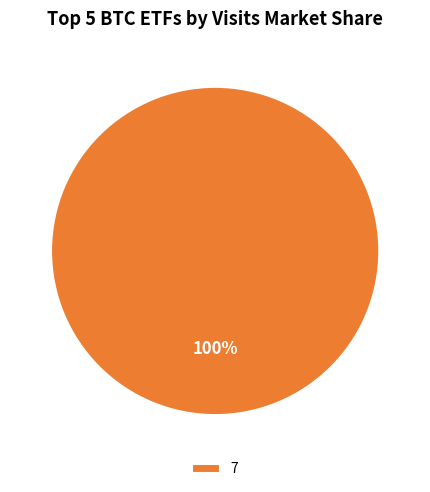

Is it true that 7 is 100% of the pie?

True